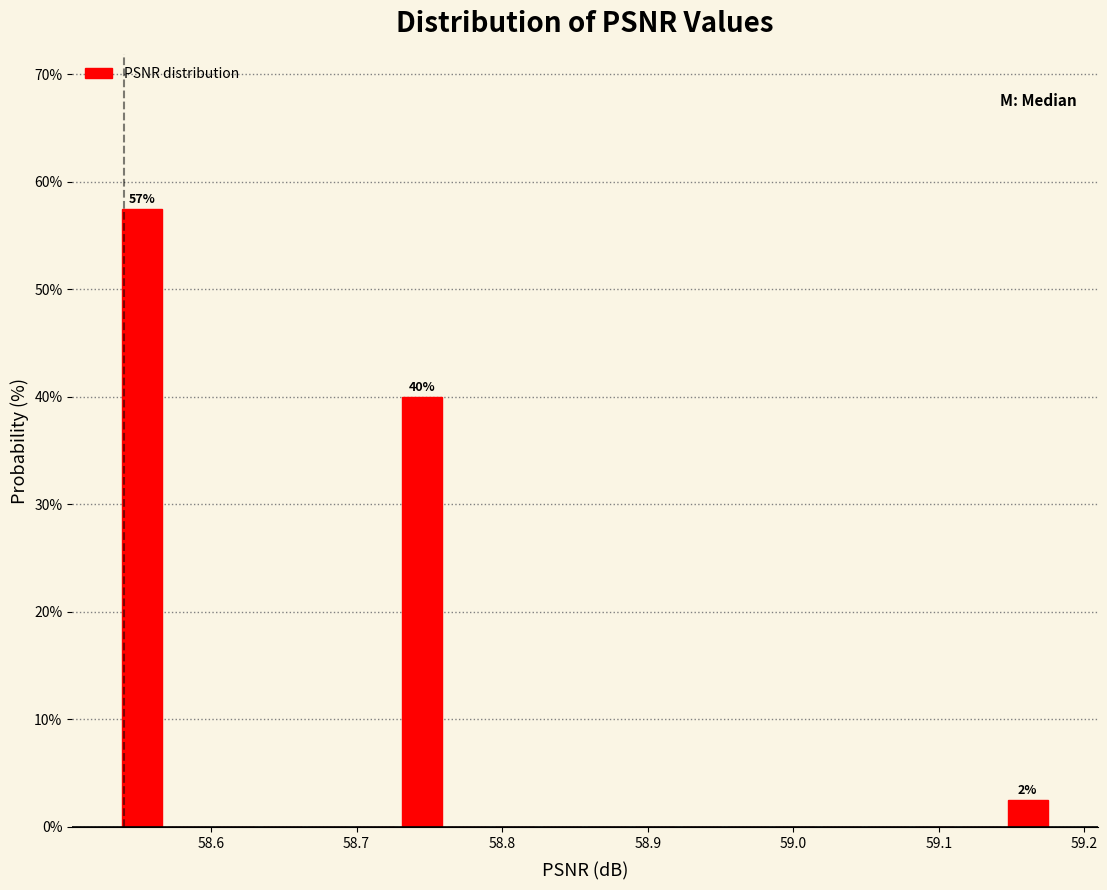

Read against the x-axis, roughly where is the centre of the tallest bar?

58.55